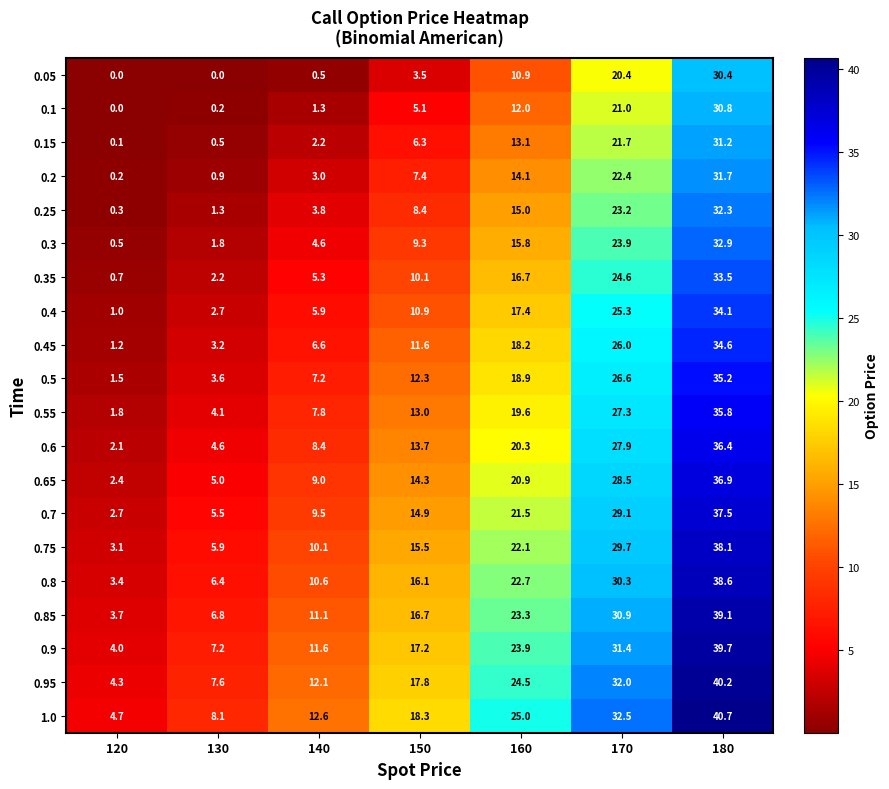

What is the difference between the maximum and minimum values in the 0.1 series?

30.8